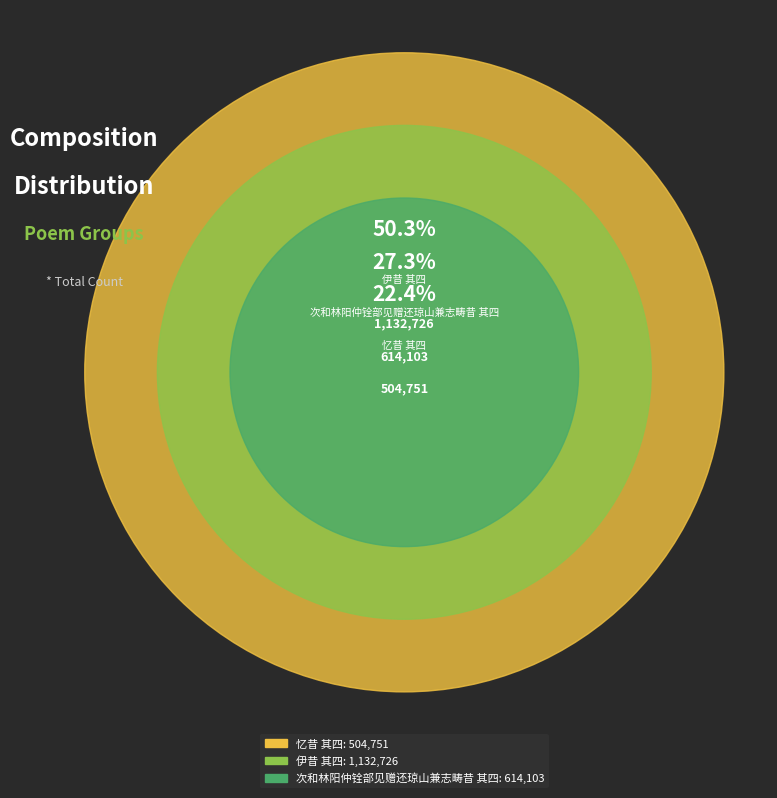

Is 伊昔 其四 the majority of the pie?

Yes